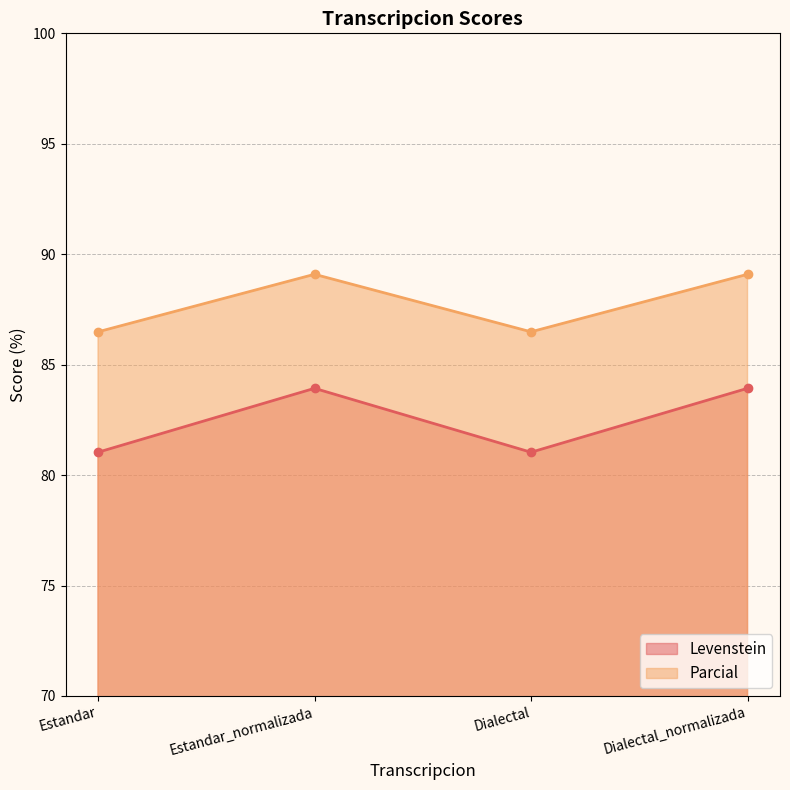

At which label is Levenstein closest to 82?

Estandar